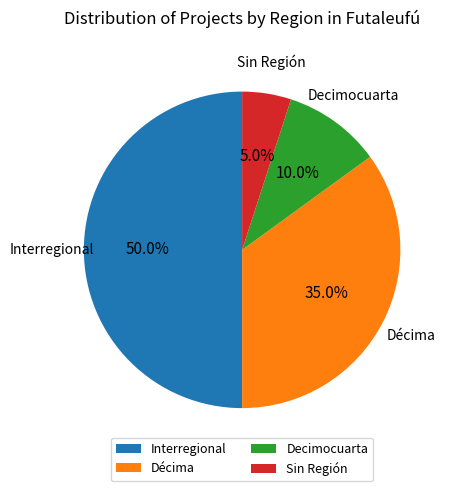

To the nearest percent, what percentage of the pie is Interregional?

50%